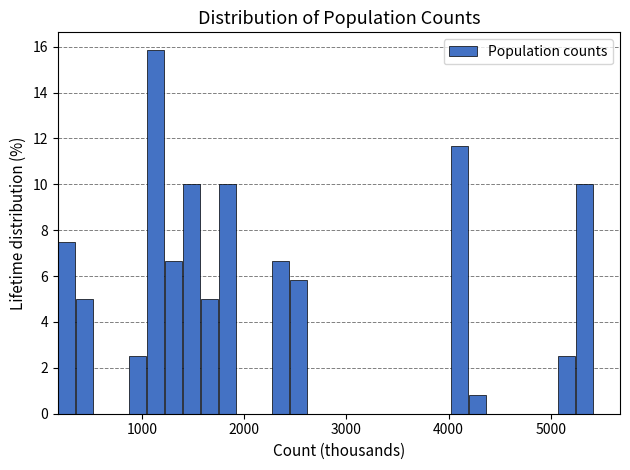

Read against the x-axis, roughly where is the centre of the tallest bar?

1100